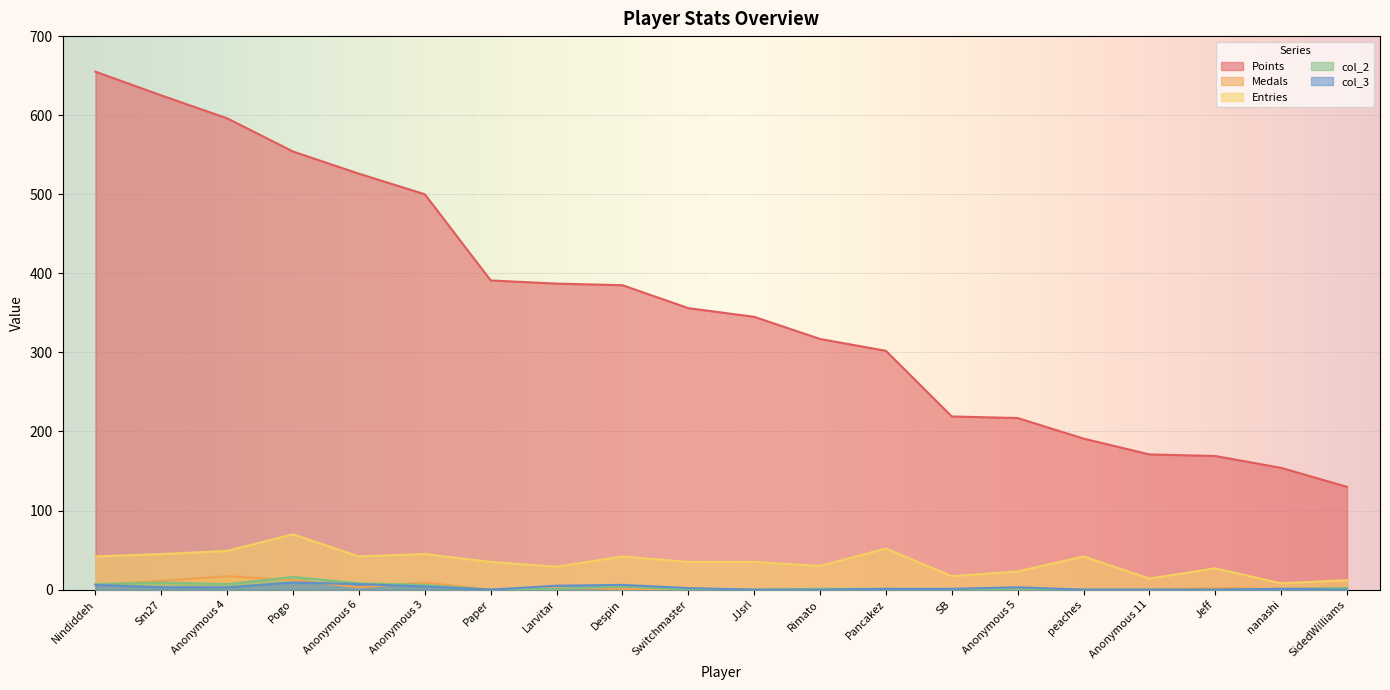

What are all the series names shown in the legend?

Points, Medals, Entries, col_2, col_3